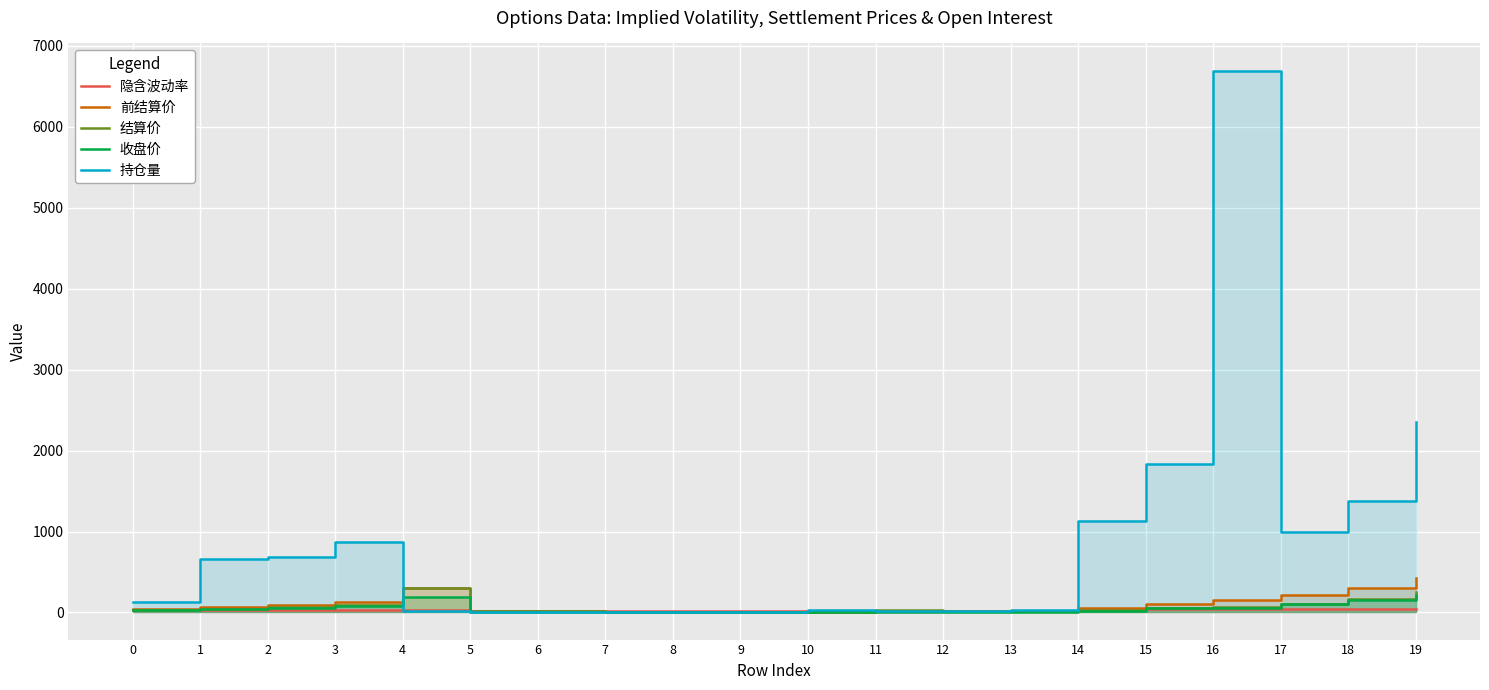

At how many categories does at least one series exceed 3579?

1